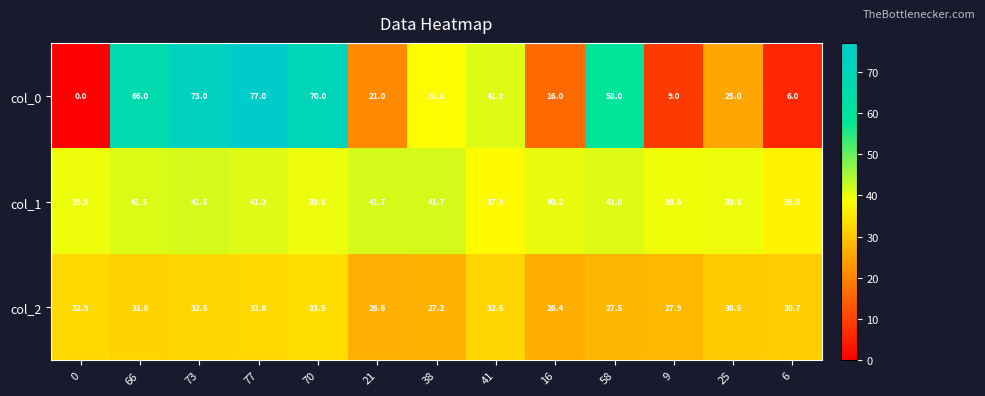

What is the sum of all col_1 values?

522.8